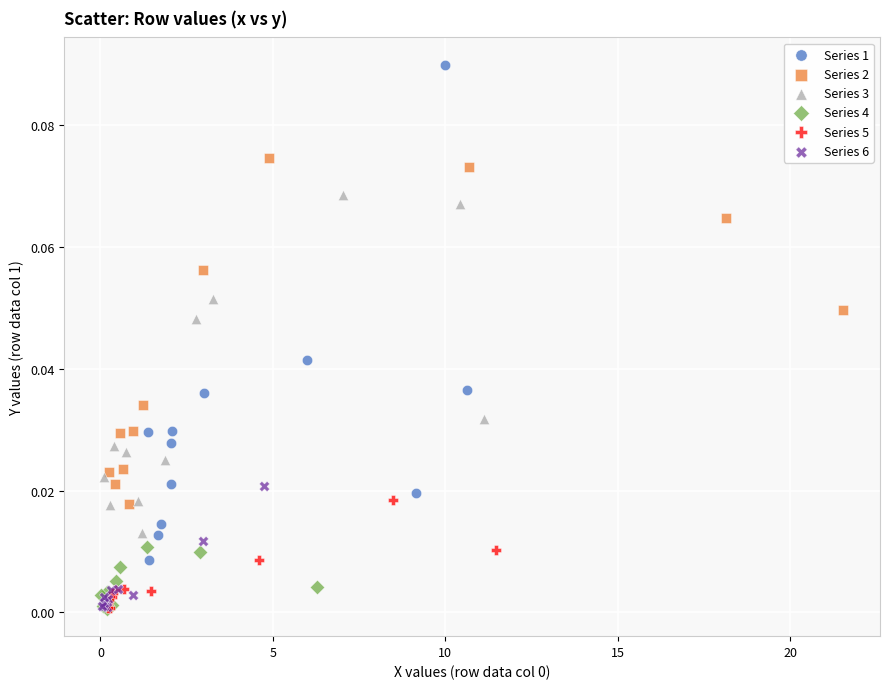

Which series reaches the maximum Y coordinate?

Series 1